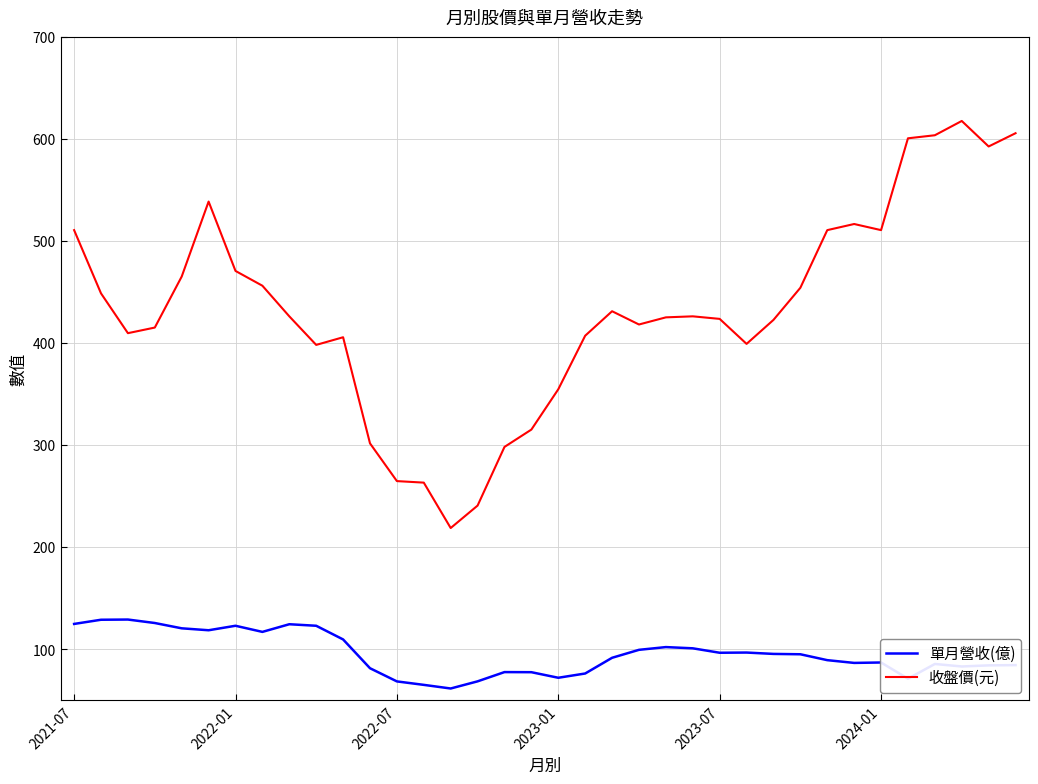

Which series has the largest total across all categories?

收盤價(元)